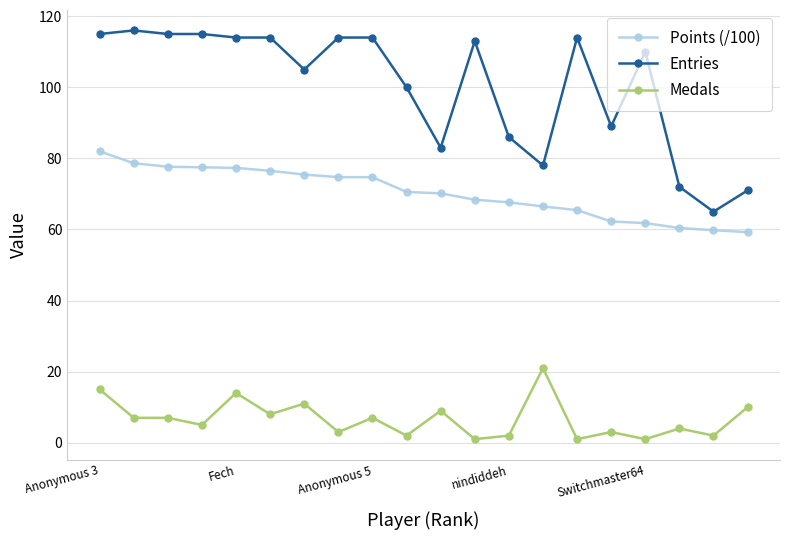

How many distinct data groups are displayed?

3